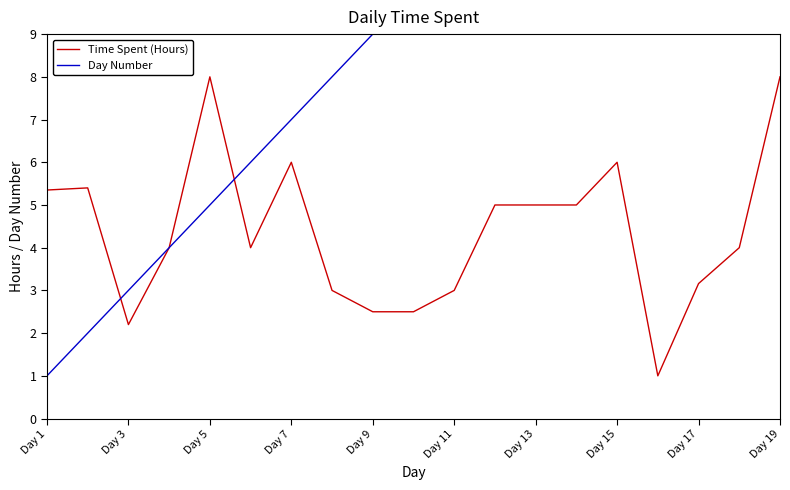

True or false: Time Spent (Hours) has a value of 0.5 at Day 3.

False